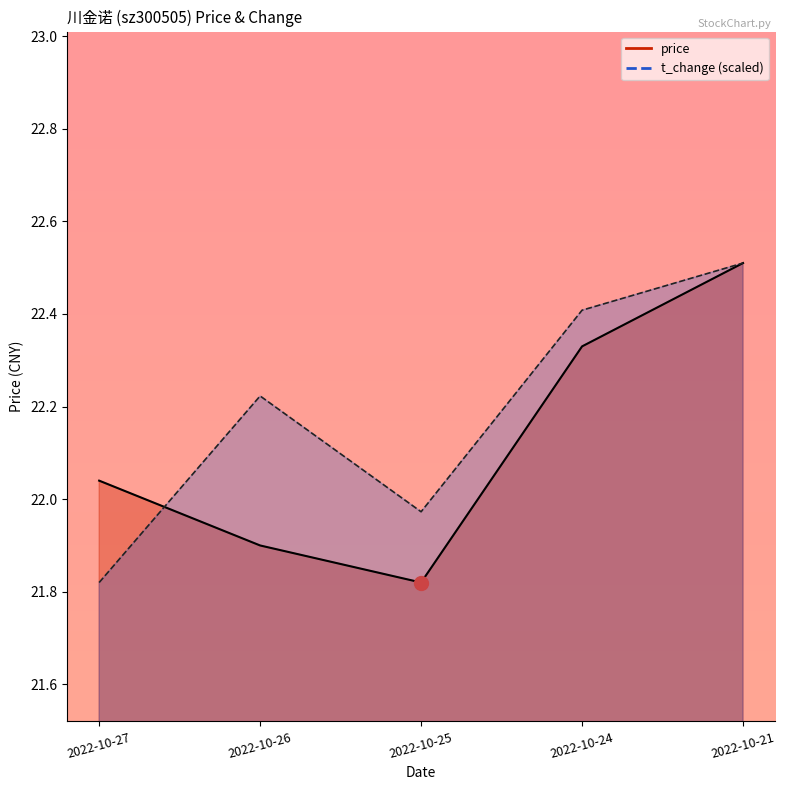

Which series changed the most between 2022-10-24 and 2022-10-27?

t_change